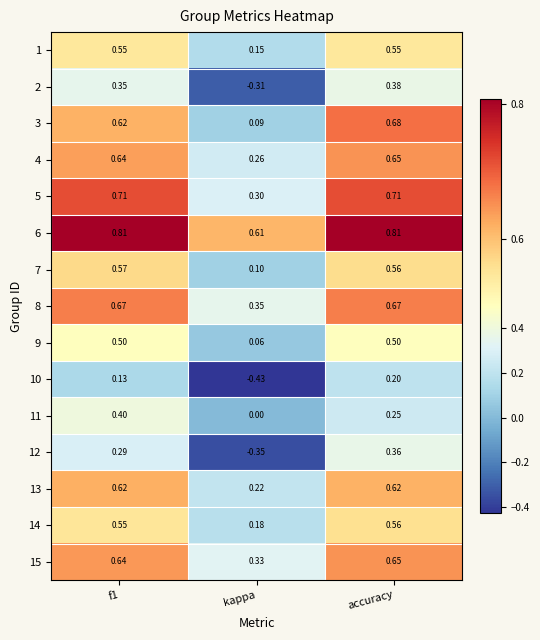

At which label does 3 reach its minimum?

kappa